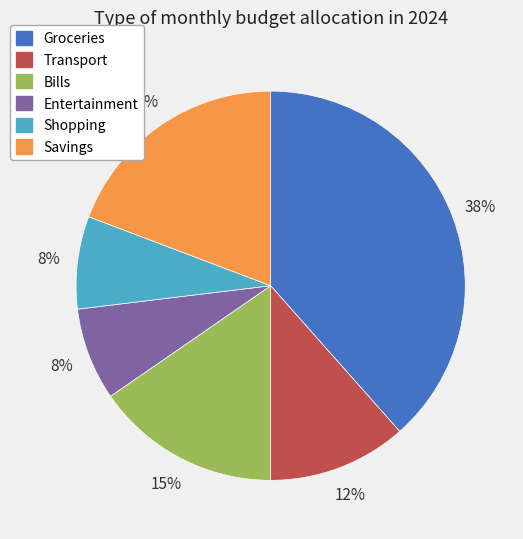

What is the ratio of the value at Transport to the value at Savings?

0.6